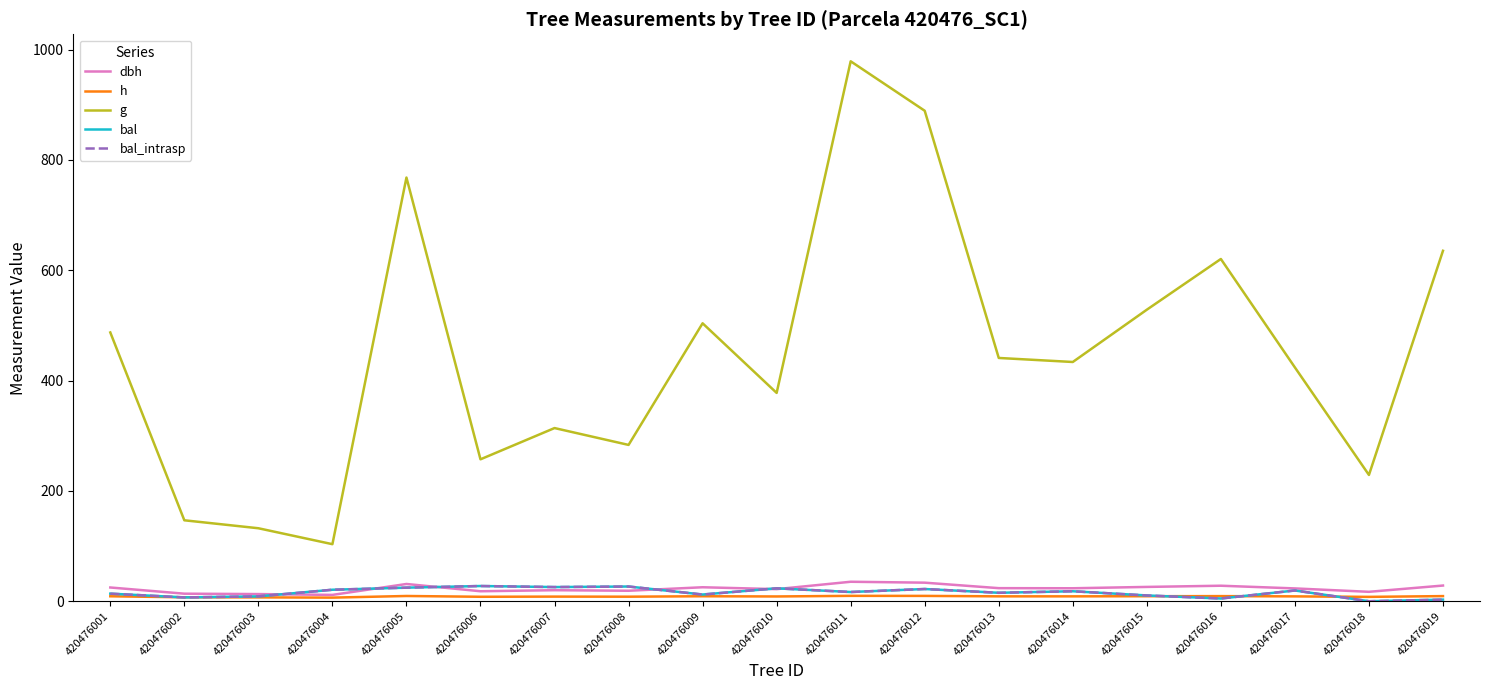

True or false: h has more than 2 points higher than both neighbors.

True